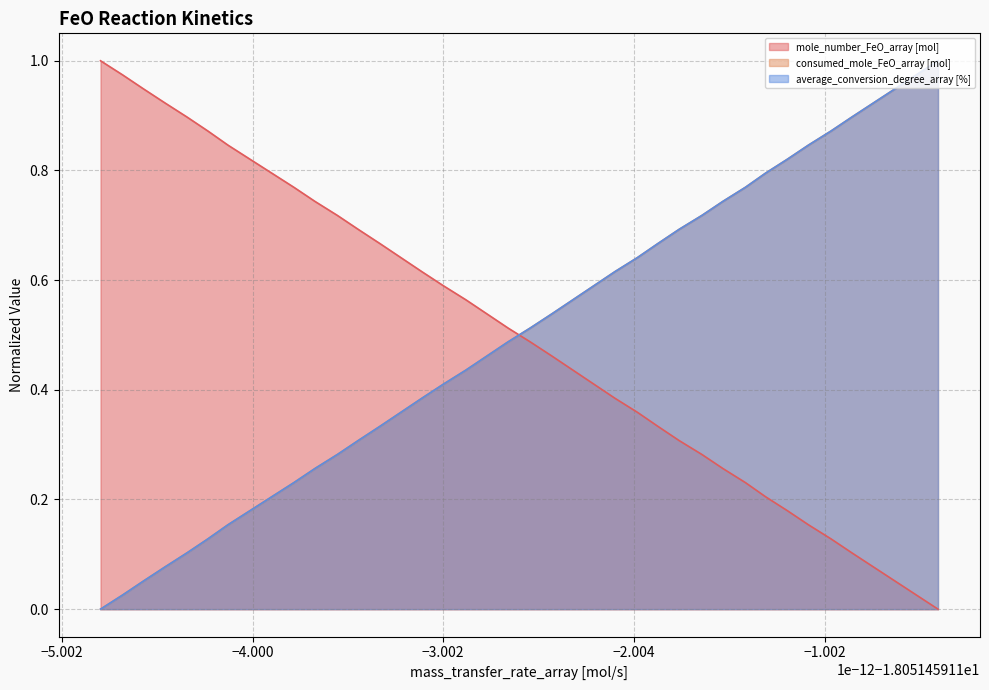

How many lines are shown in the chart?

3